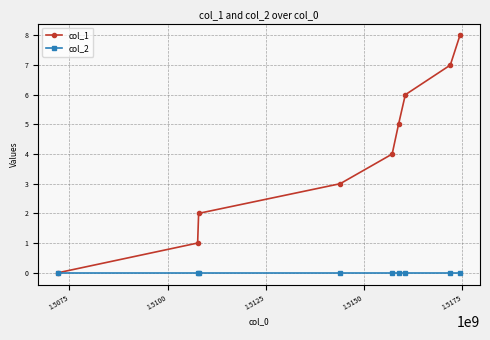

What are all the series names shown in the legend?

col_1, col_2